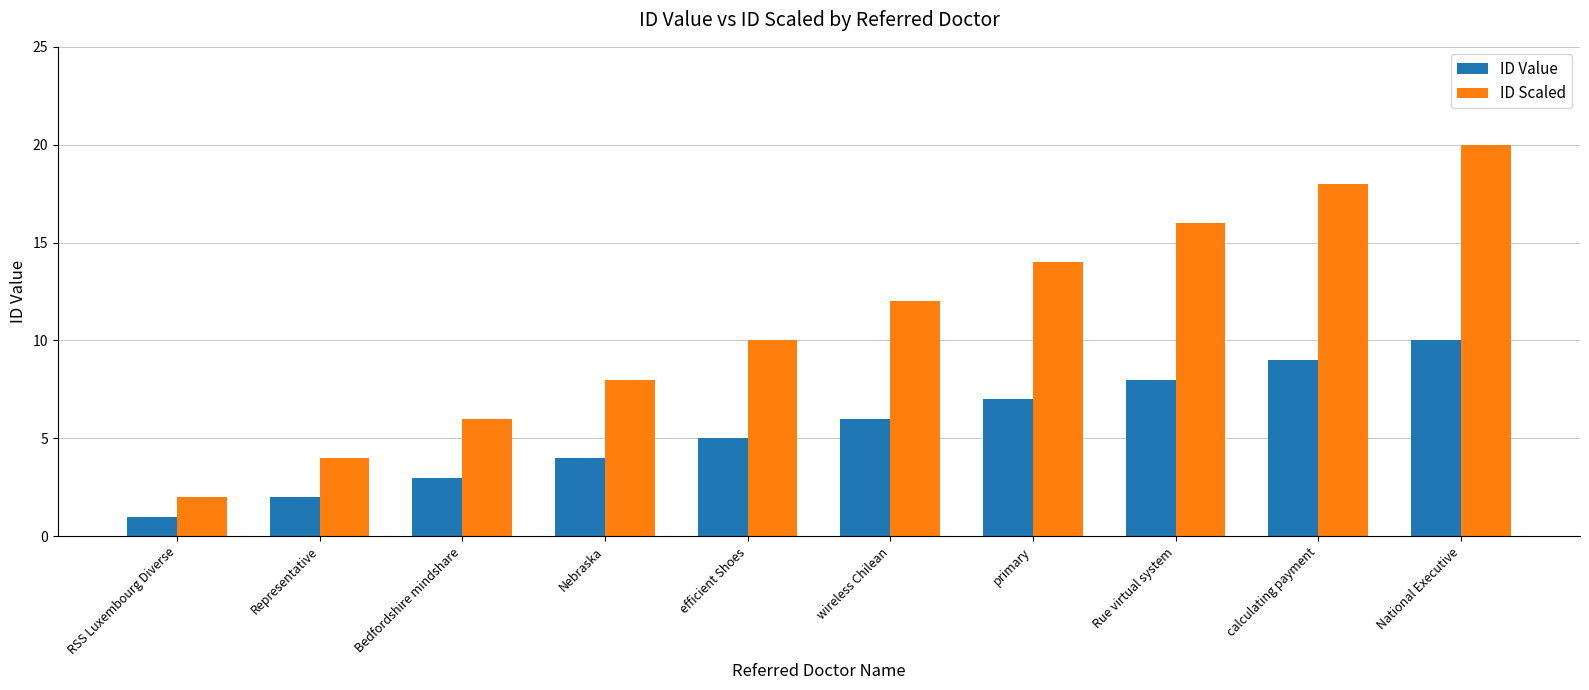

Reading left to right, transcribe all the data shown in this chart.

ID Value: RSS Luxembourg Diverse=1	Representative=2	Bedfordshire mindshare=3	Nebraska=4	efficient Shoes=5	wireless Chilean=6	primary=7	Rue virtual system=8	calculating payment=9	National Executive=10
ID Scaled: RSS Luxembourg Diverse=2	Representative=4	Bedfordshire mindshare=6	Nebraska=8	efficient Shoes=10	wireless Chilean=12	primary=14	Rue virtual system=16	calculating payment=18	National Executive=20